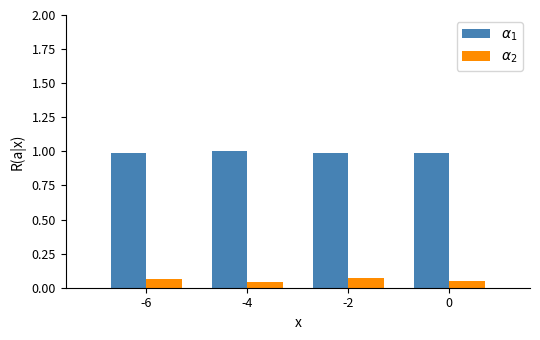

What is the difference between the highest and lowest values at -2?

0.9